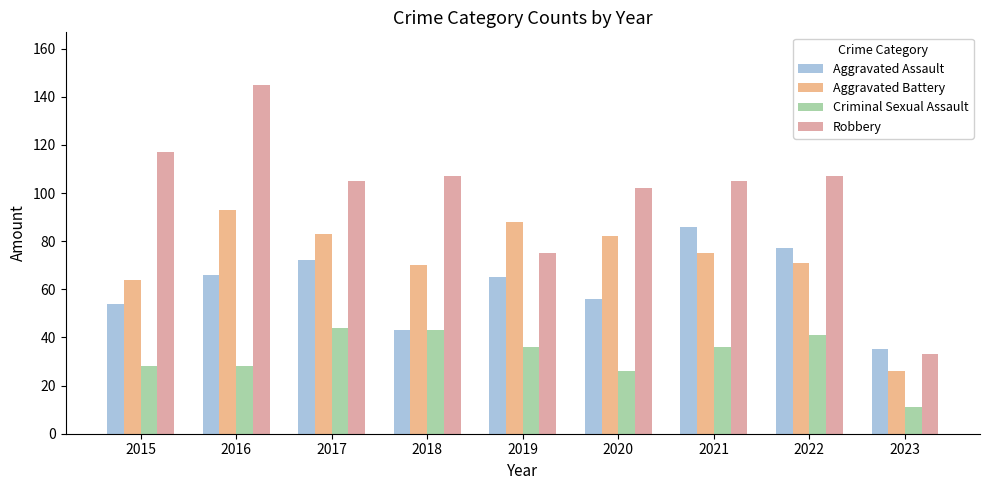

What are all the series names shown in the legend?

Aggravated Assault, Aggravated Battery, Criminal Sexual Assault, Robbery